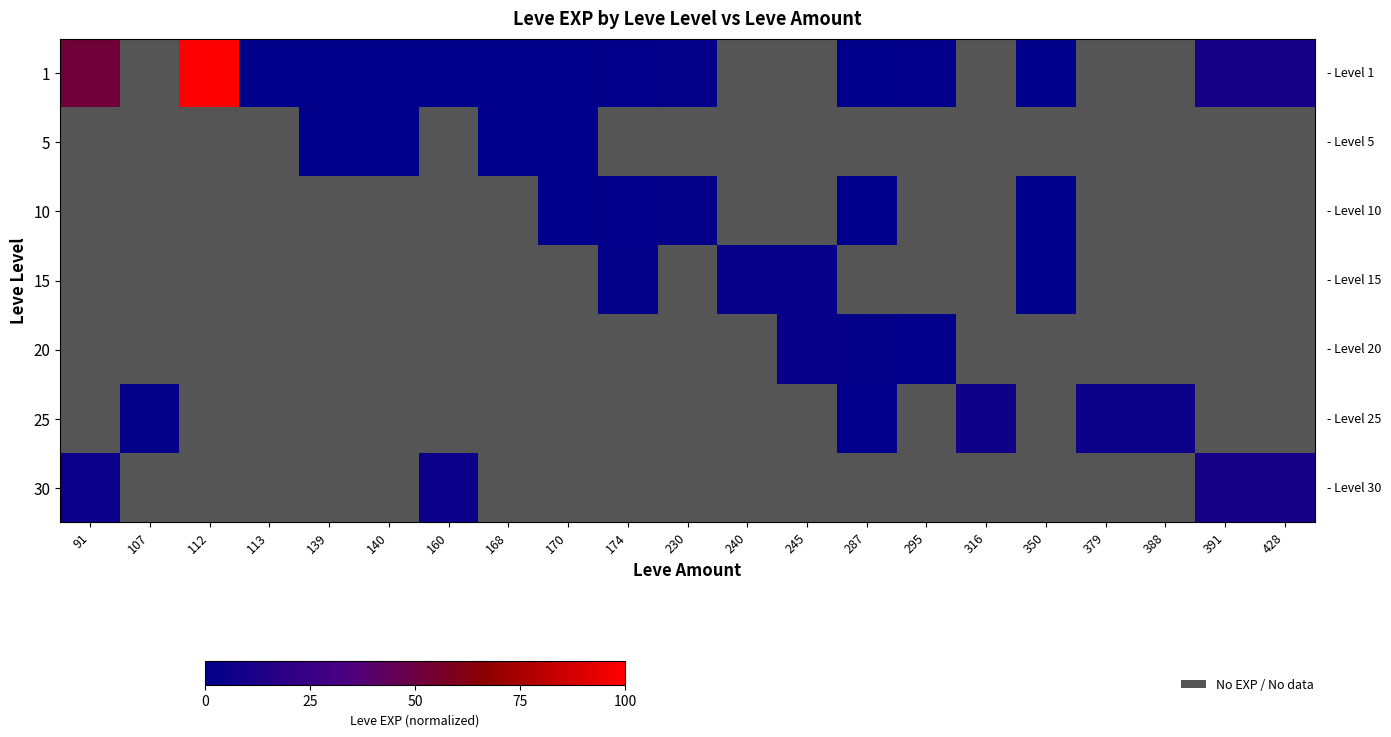

Is it true that 25 equals 5.7 at 388?

True